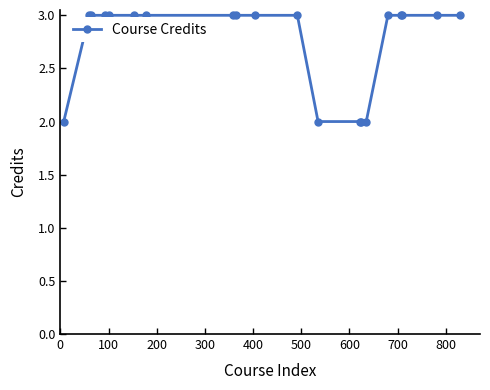

What is the sum of all values?

55